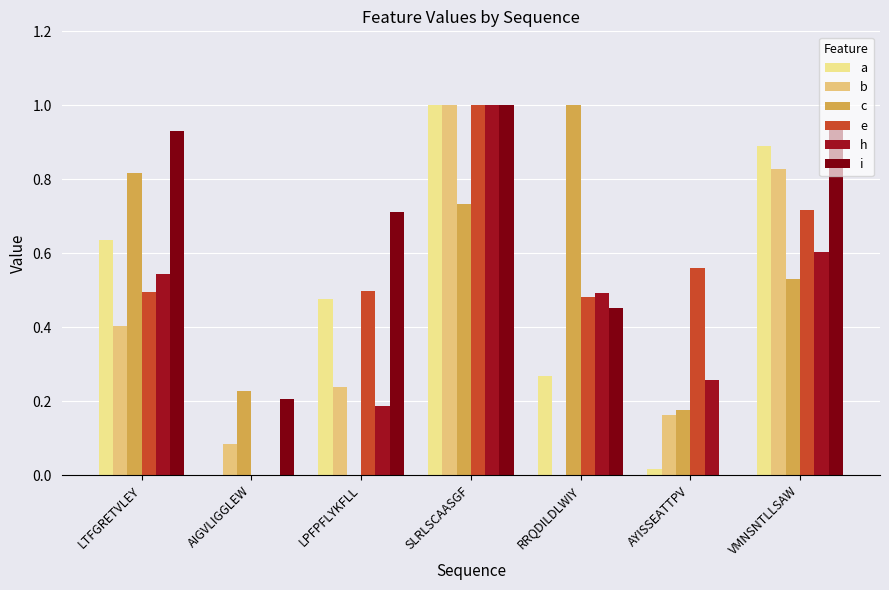

How many values in b are above zero?

6